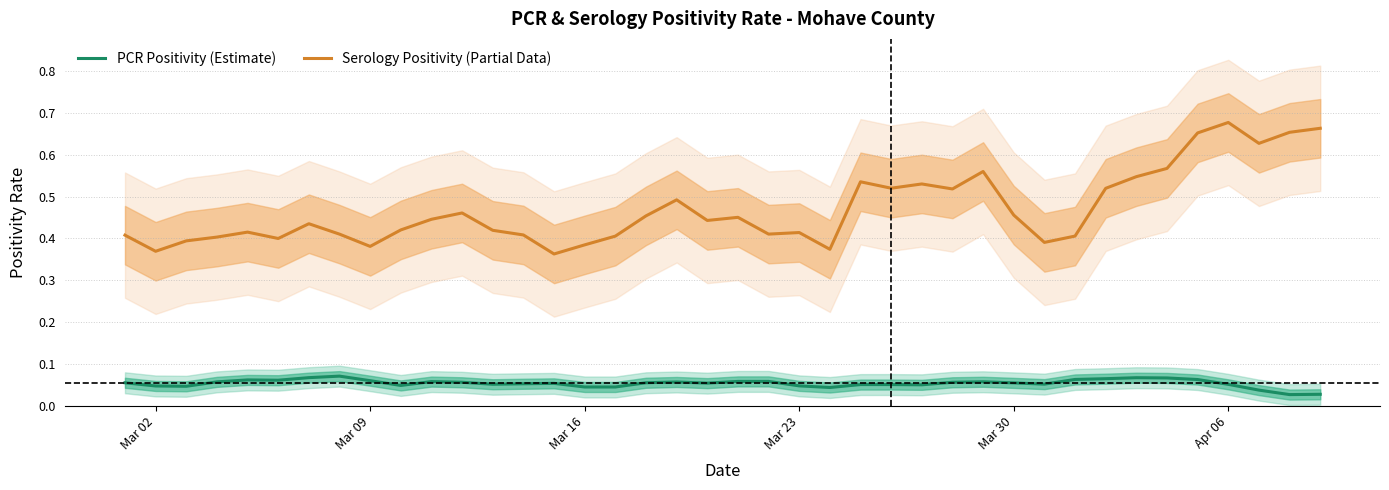

True or false: PCR Positivity (Estimate) and Serology Positivity (Partial Data) cross at least once.

False